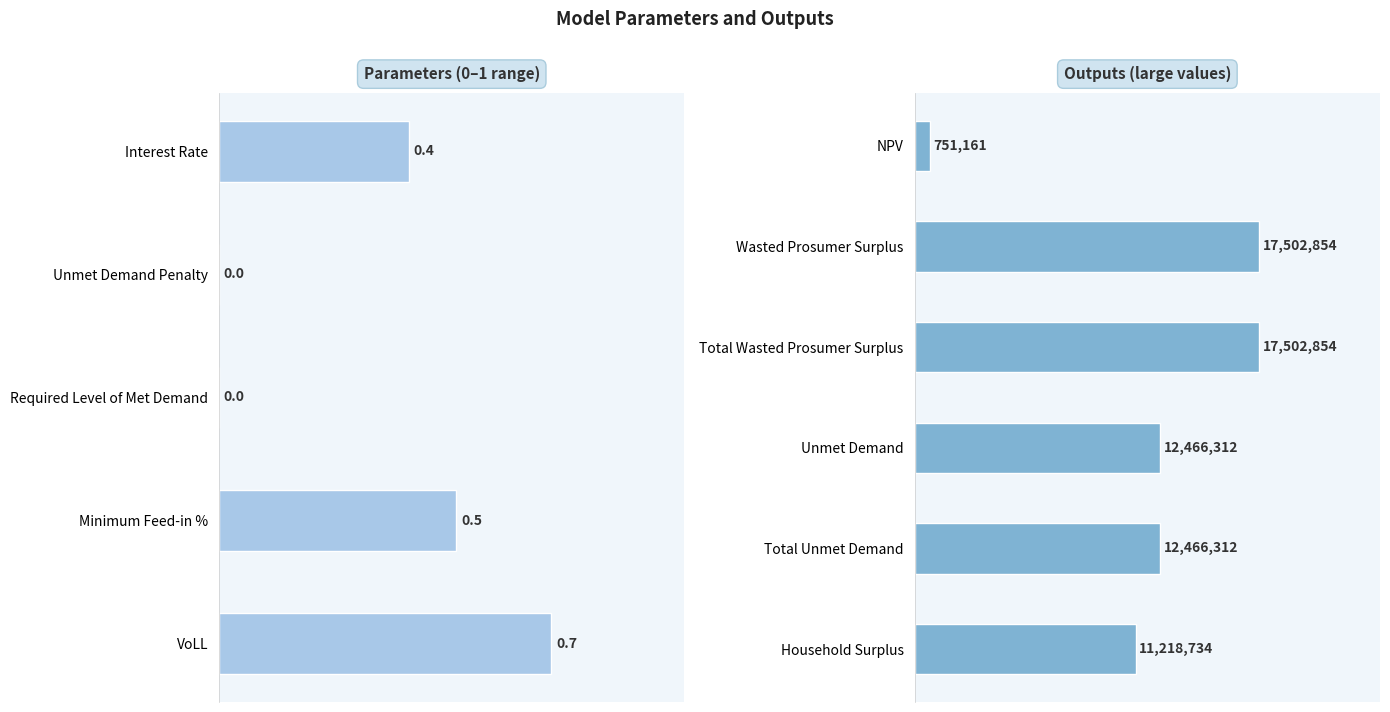

How many bars are there in total?

11